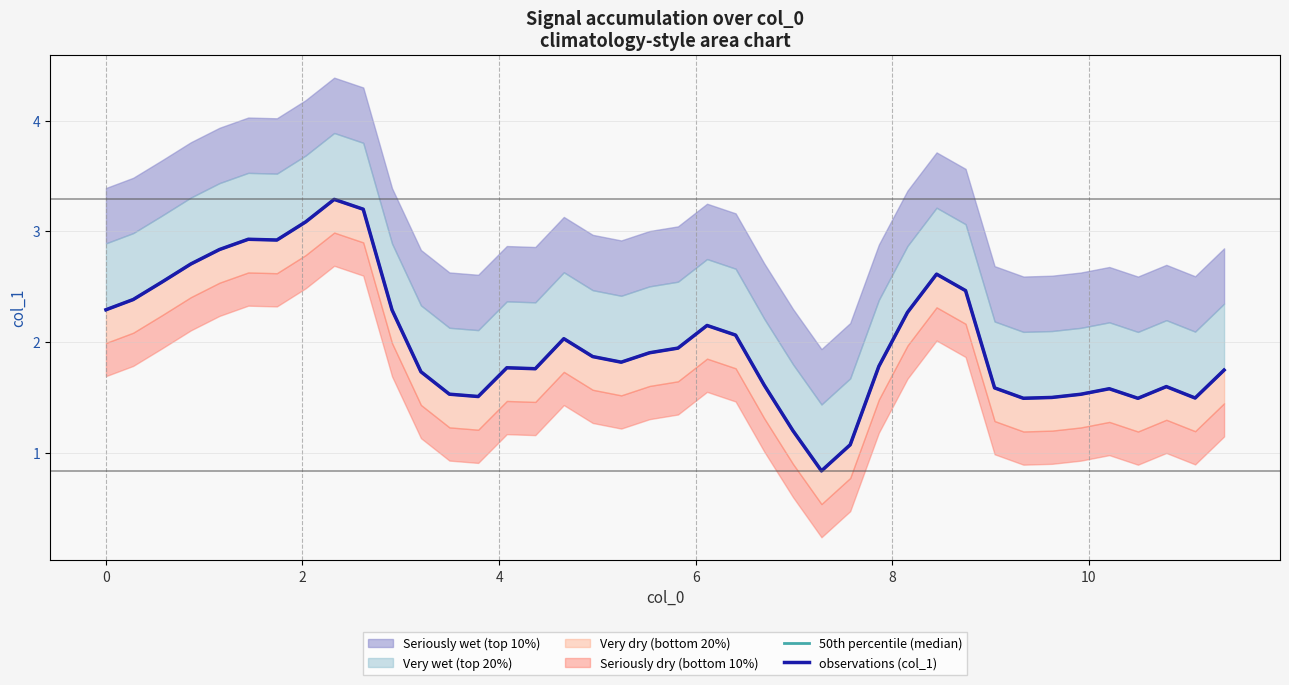

What is the average value of the 50th percentile (median) series?

2.0